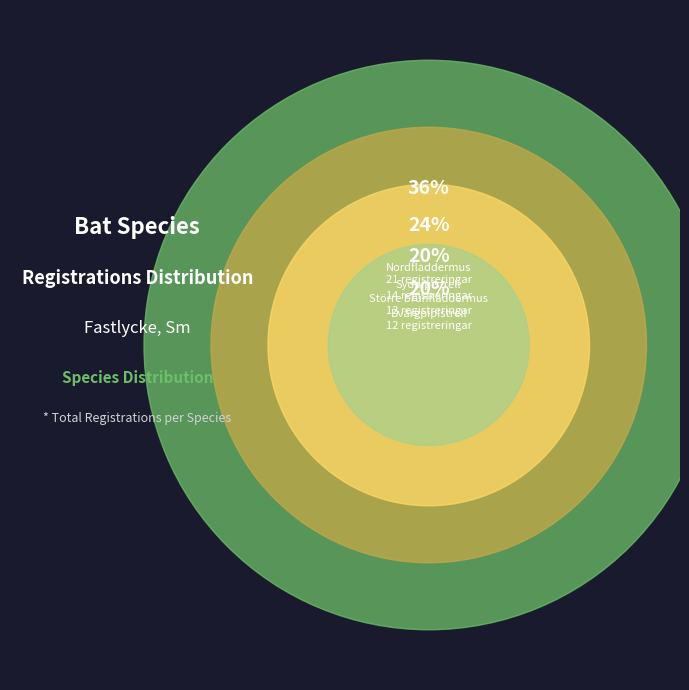

What percentage is the Större brunfladdermus slice, to the nearest percent?

20%